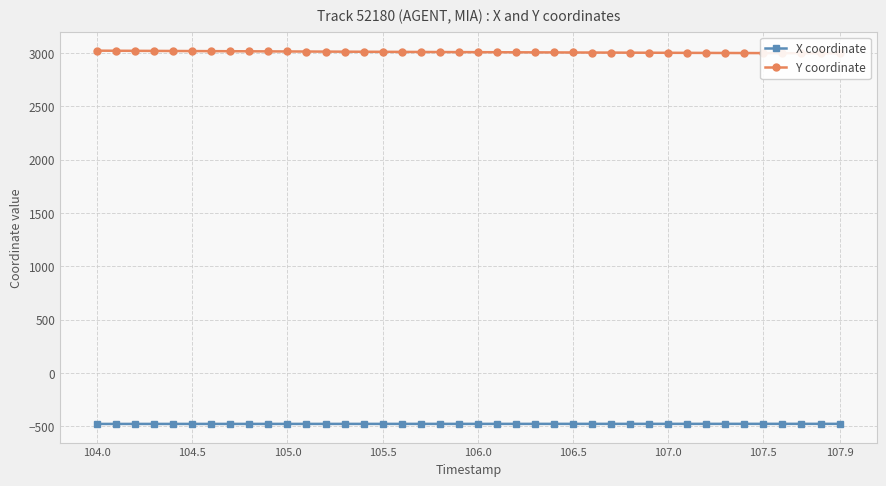

What is the smallest value displayed?

-477.1